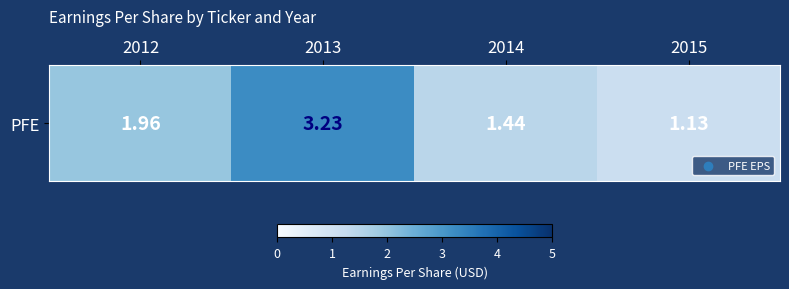

True or false: the data shows 0.7 at 2012.

False